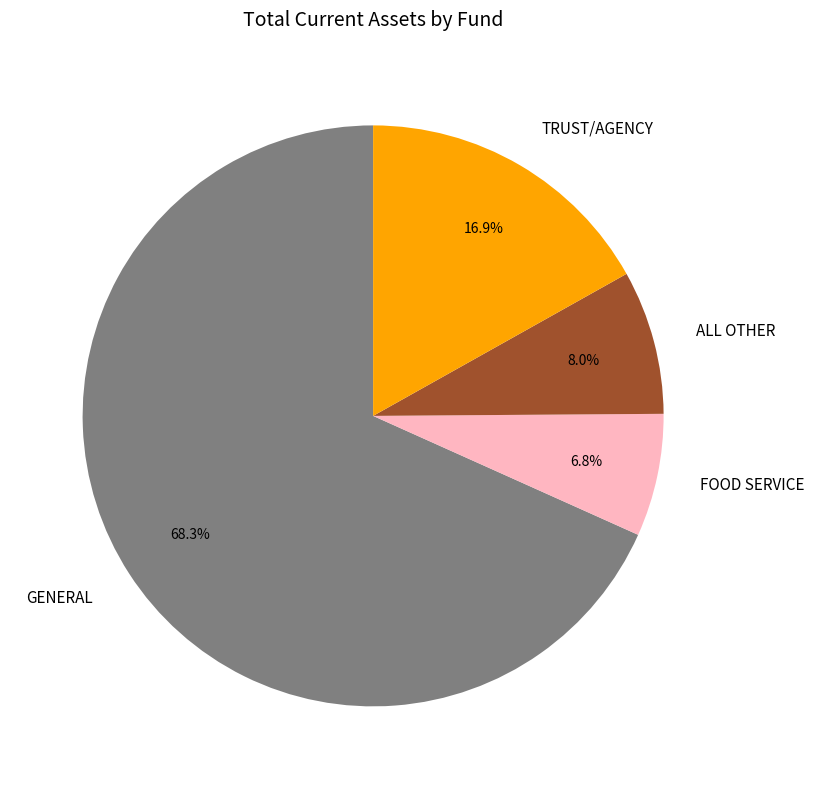

Which category has the biggest portion of the pie?

GENERAL